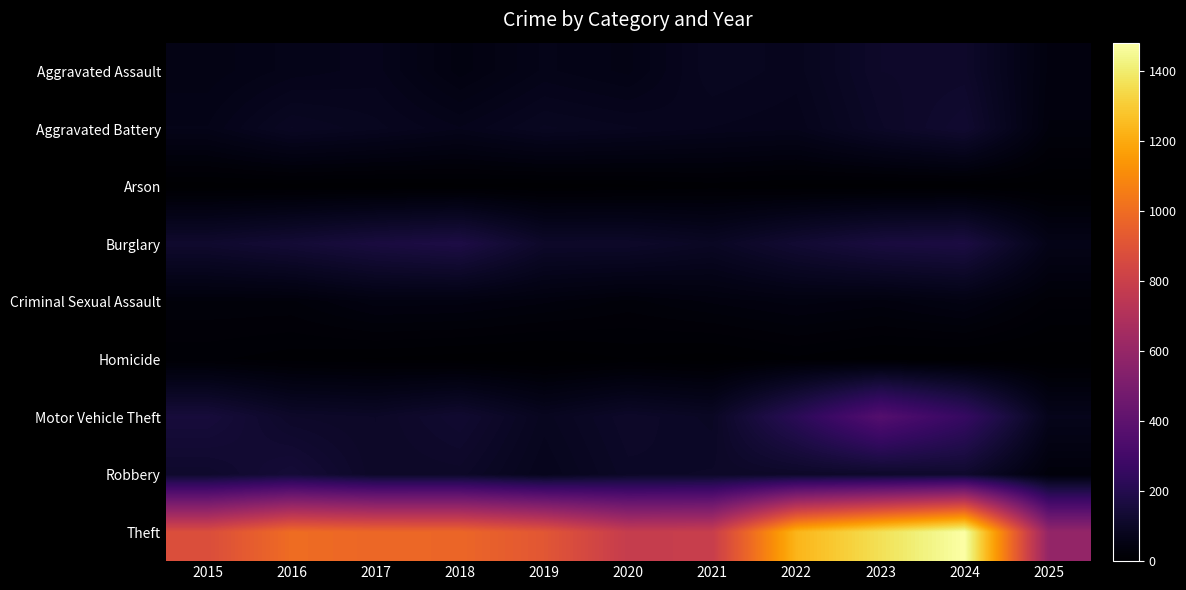

At which category is the sum across all series the highest?

2024